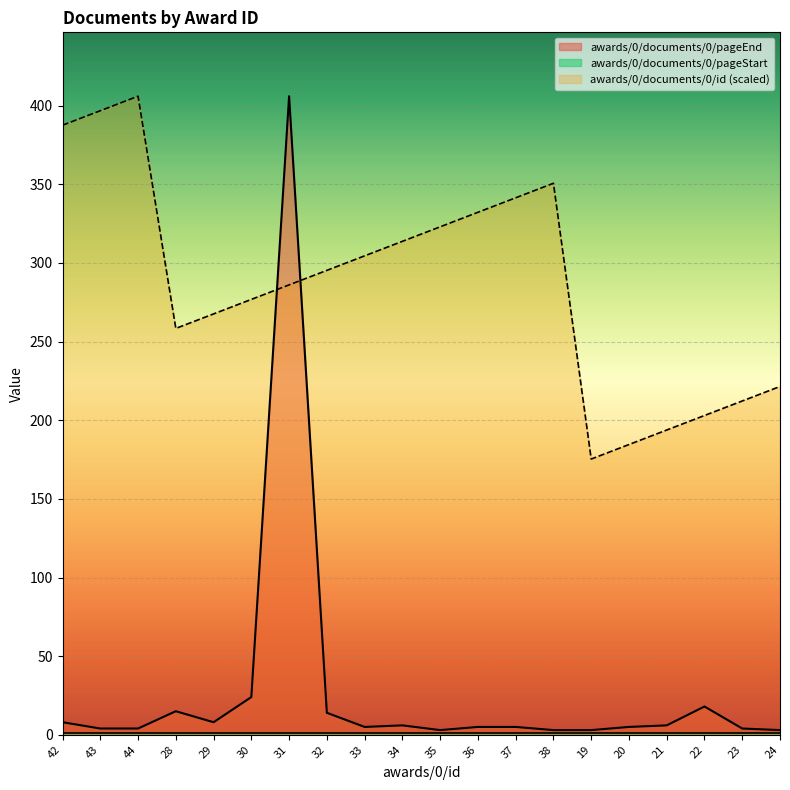

What is the sum of all awards/0/documents/0/pageEnd values?

549.0